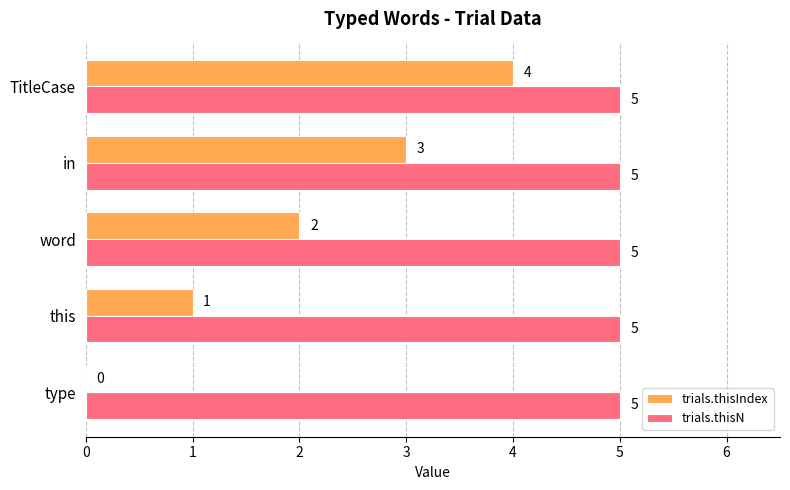

How many positive values does the trials.thisIndex series have?

4